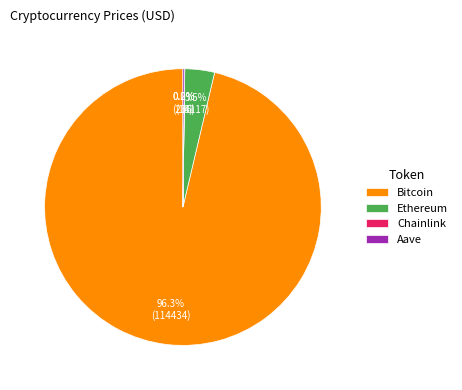

Which category has the biggest portion of the pie?

Bitcoin